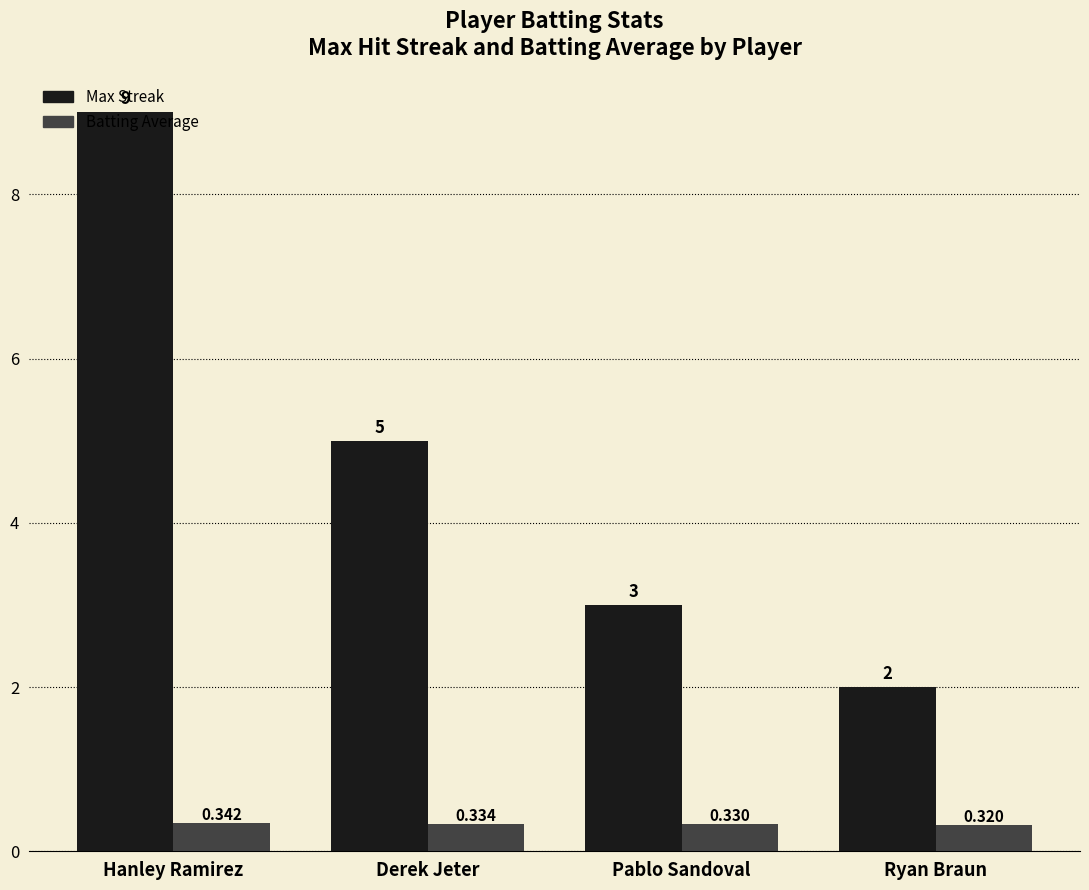

Where is Batting Average nearest to the value 0?

Ryan Braun